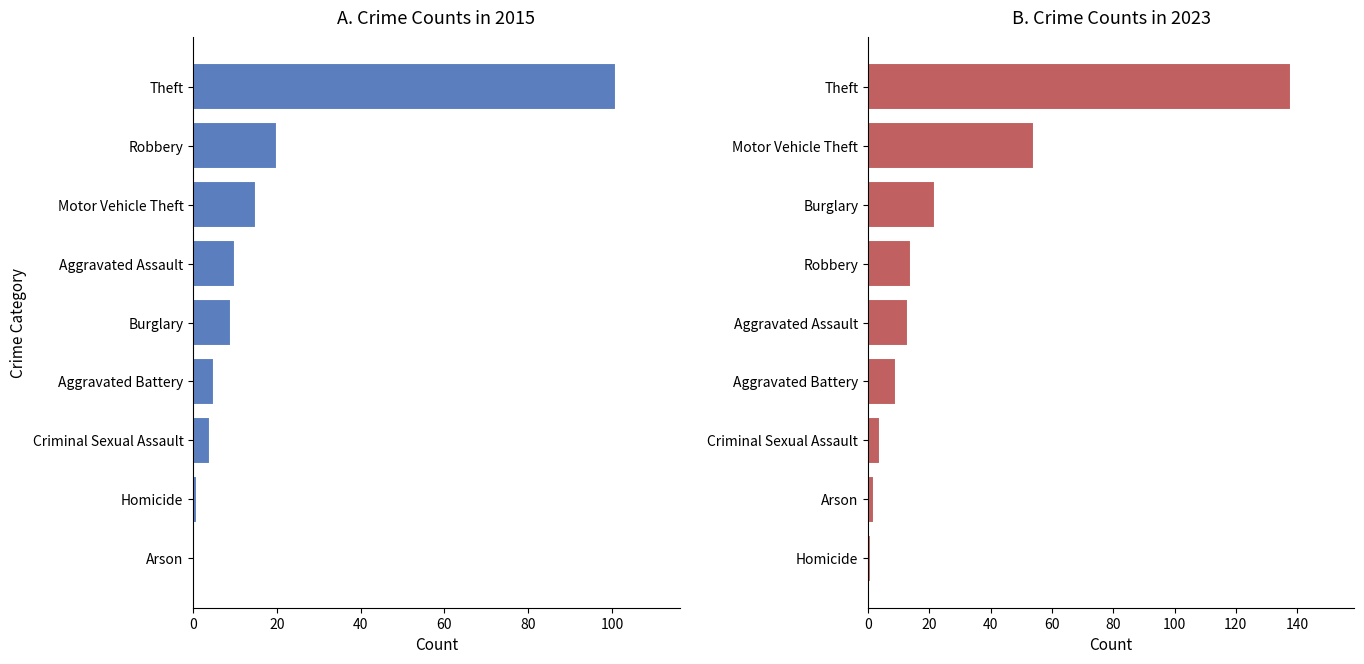

Count the number of categories in the chart.

9